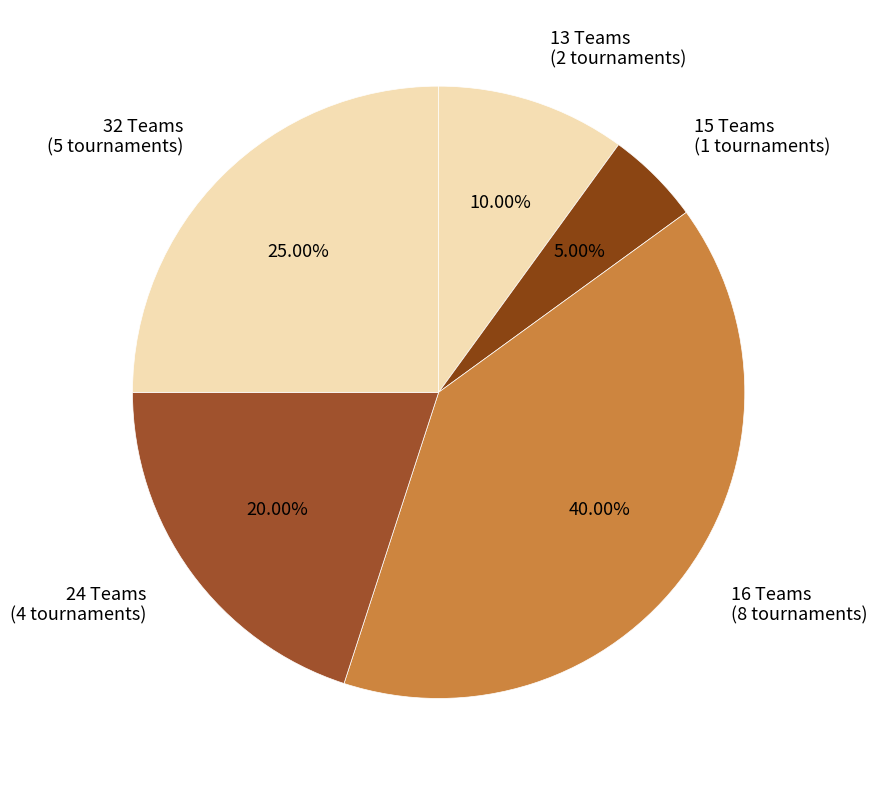

How many slices are in this pie chart?

5